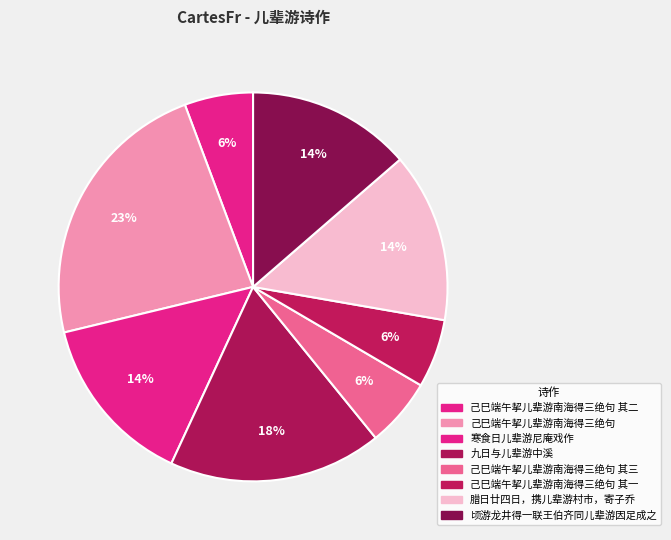

How many slices are in this pie chart?

8